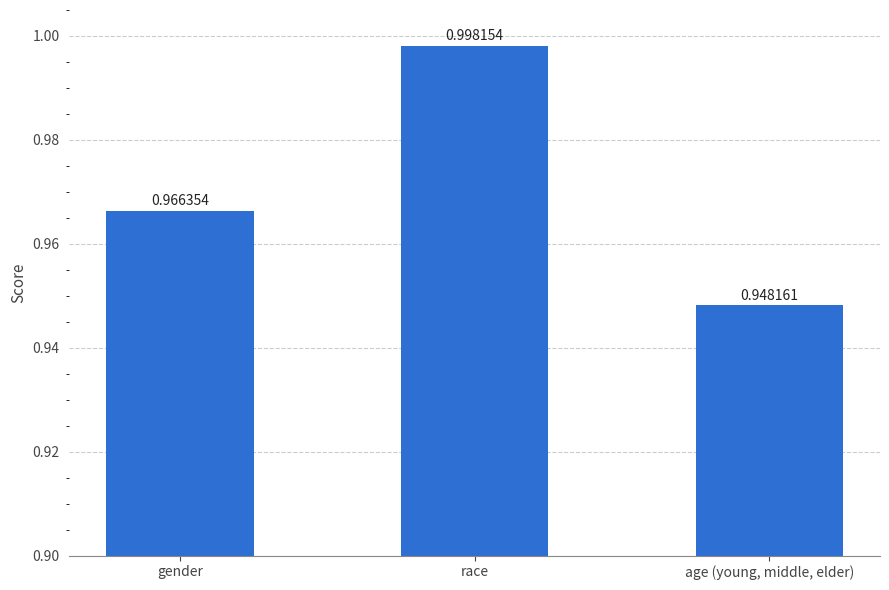

Are the bars horizontal?

No